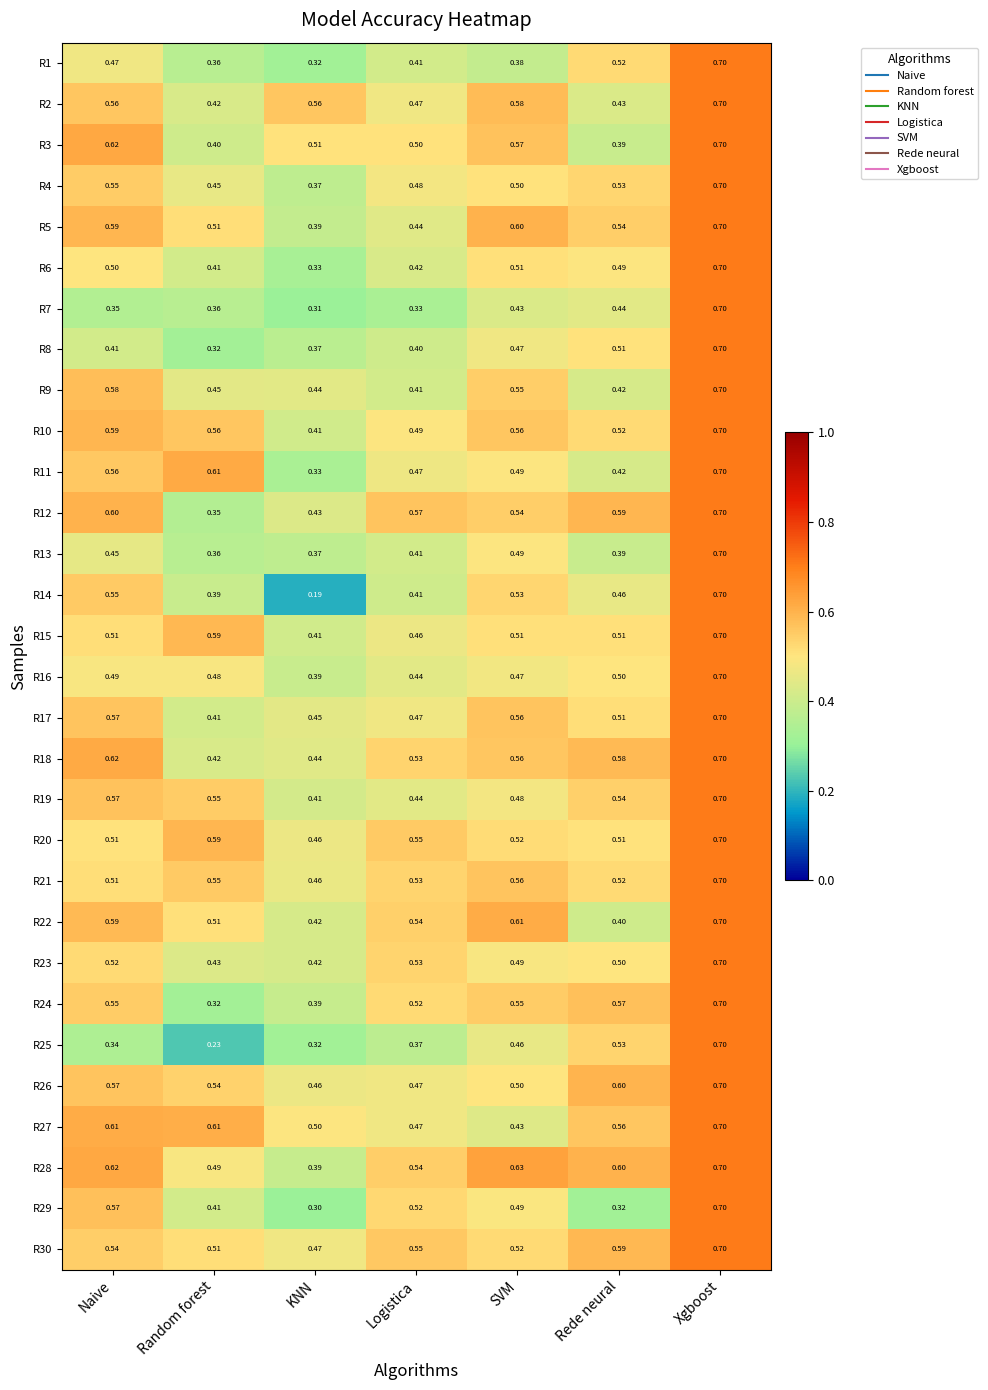

Rank the categories by R5 value from highest to lowest.

Xgboost, SVM, Naive, Rede neural, Random forest, Logistica, KNN